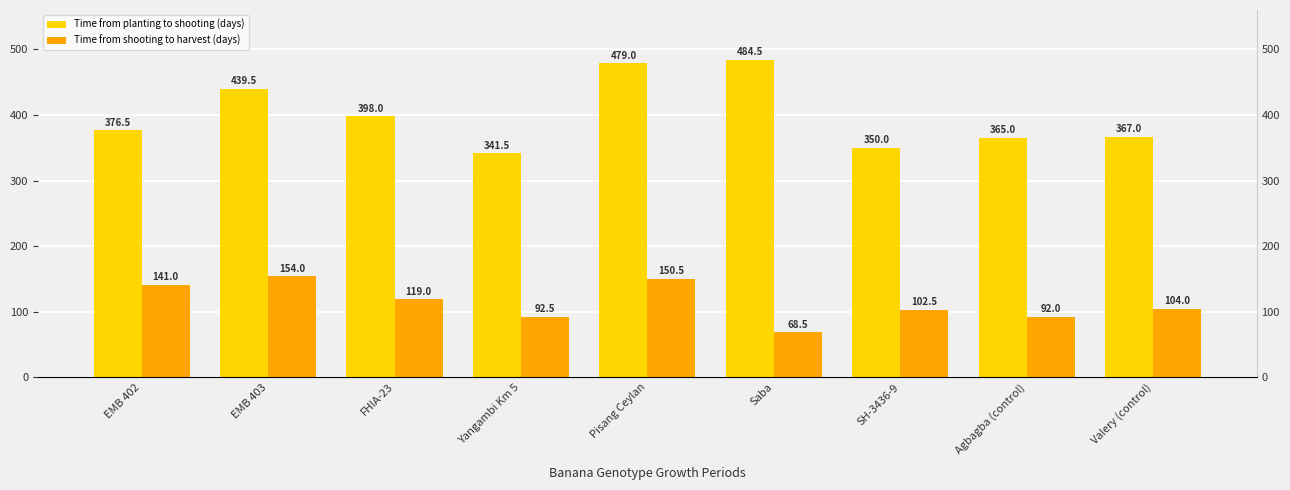

What are all the series names shown in the legend?

Time from planting to shooting (days), Time from shooting to harvest (days)